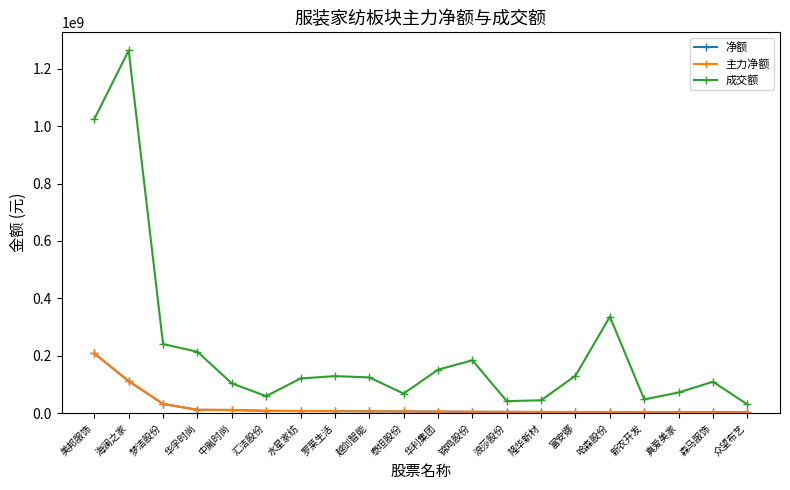

Reading left to right, list all the values displayed in this chart.

净额: 207977724	111410049	31999301	11369207	10845879	7701957	7093657	6688115	6102555	5711562	5208306	4487468	4217924	3877631	3725757	3323817	3271658	3011209	2982747	2877260
主力净额: 207977724	111410049	31999301	11369207	10845879	7701957	7093657	6688115	6102555	5711562	5208306	4487468	4217924	3877631	3725757	3323817	3271658	3011209	2982747	2877260
成交额: 1024900329	1264416631	240701237	213749480	103567934	58976954	120767746	128868027	124341802	67987125	151407327	184112838	41651558	44507918	130450059	336145166	47696864	71806603	109298686	30219763